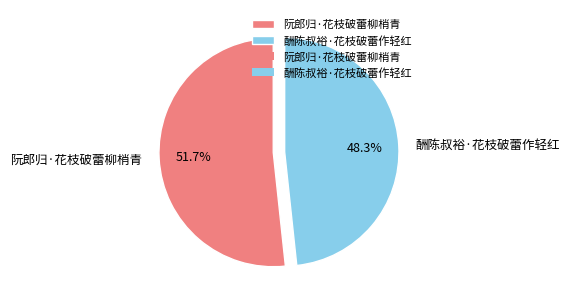

What is the largest slice in the pie chart?

阮郎归·花枝破蕾柳梢青